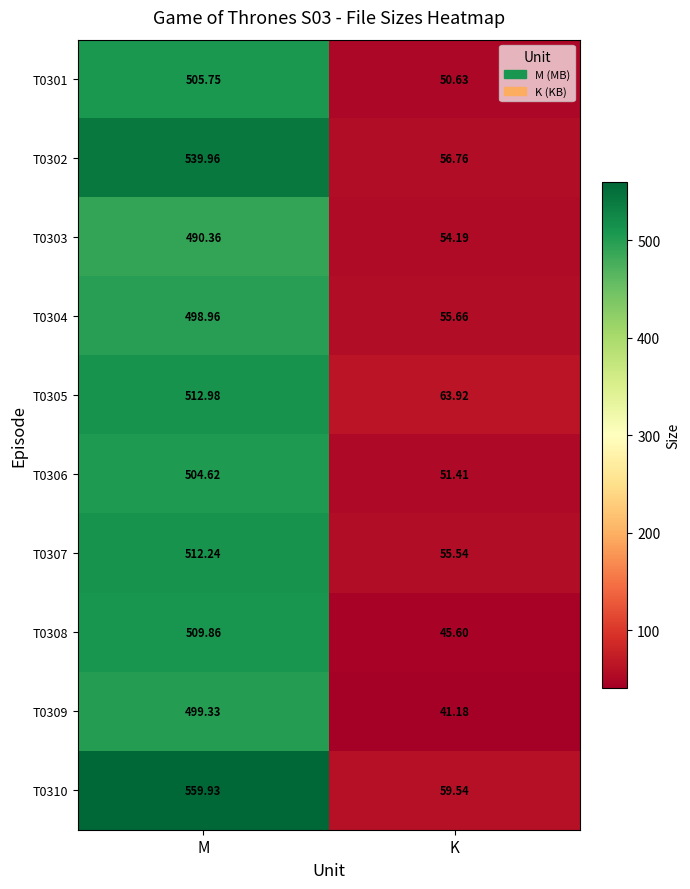

At how many categories does at least one series exceed 100?

1